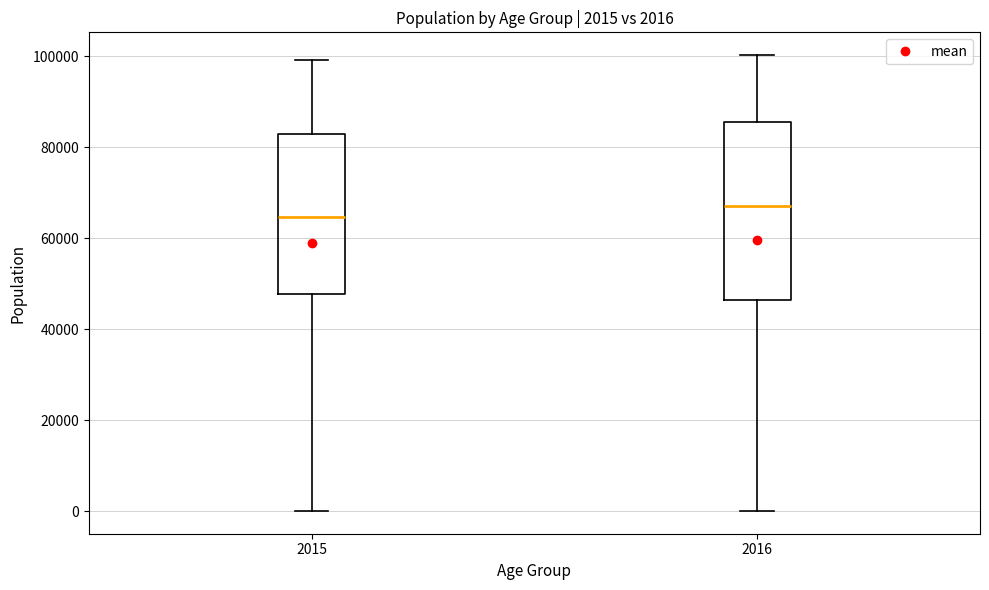

Which box is the tallest, from its lower edge to its upper edge?

2016